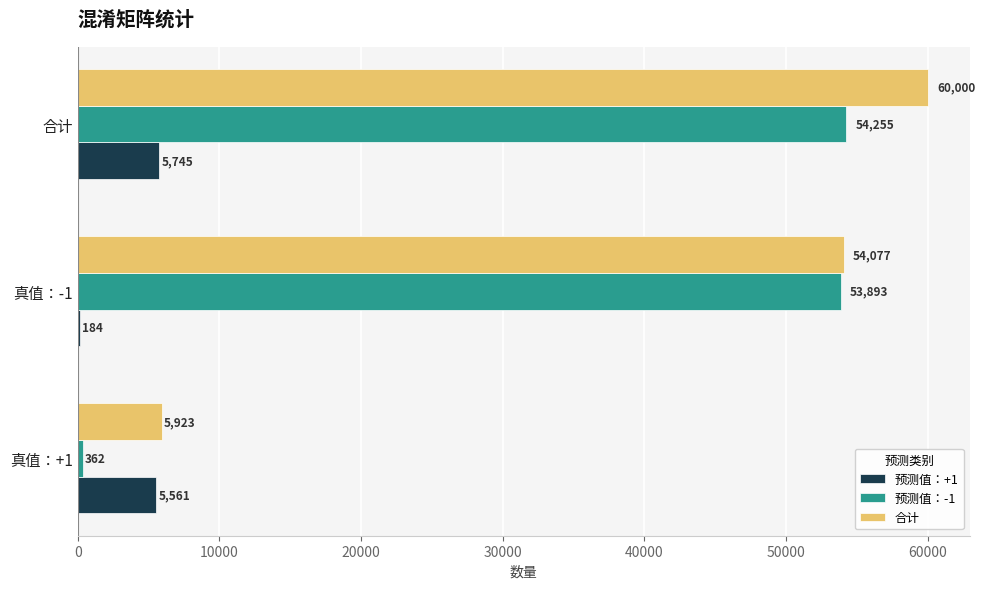

What are all the series names shown in the legend?

预测值：+1, 预测值：-1, 合计